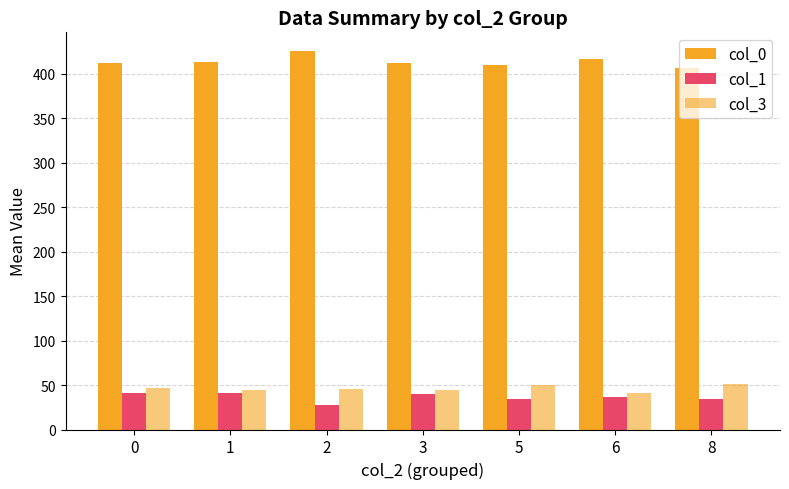

The col_3 series shows 45.0 at 2. True or false?

True